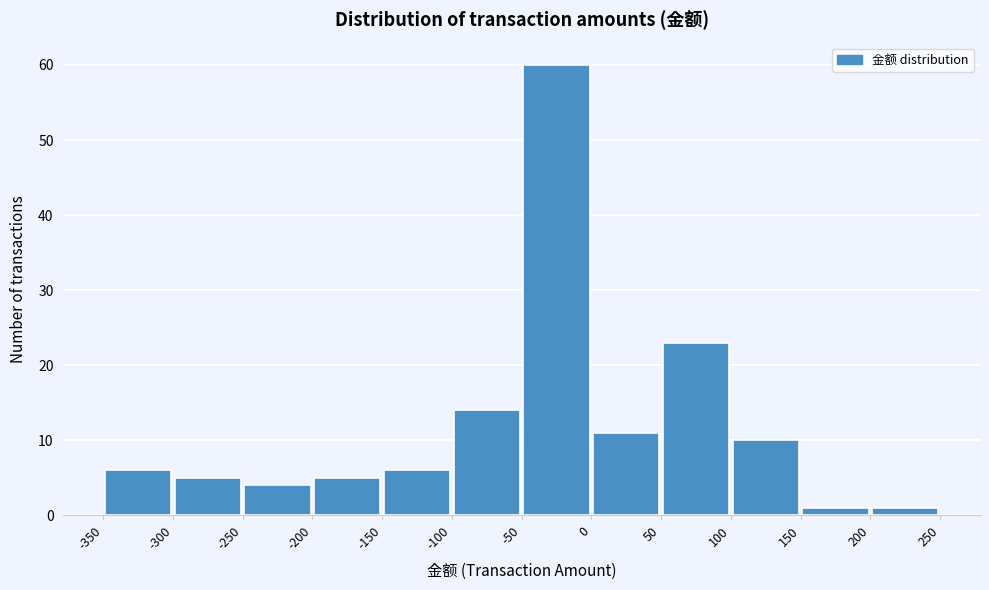

How tall is the bar that spans 0 to 50 on the x-axis? The values are not printed on the chart, so give them approximately, as read against the axis.

11